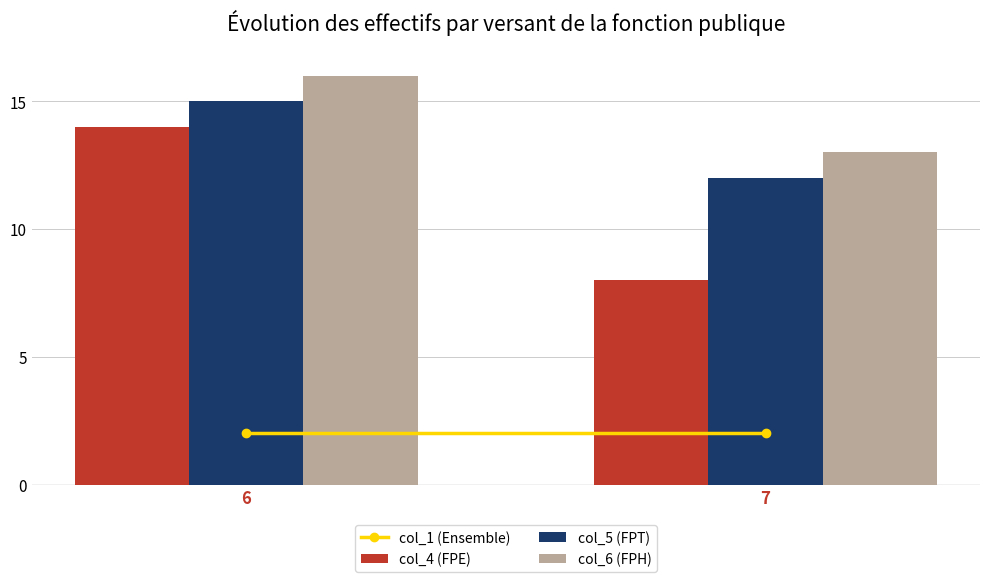

True or false: col_4 (FPE) has a value of 24 at 6.

False